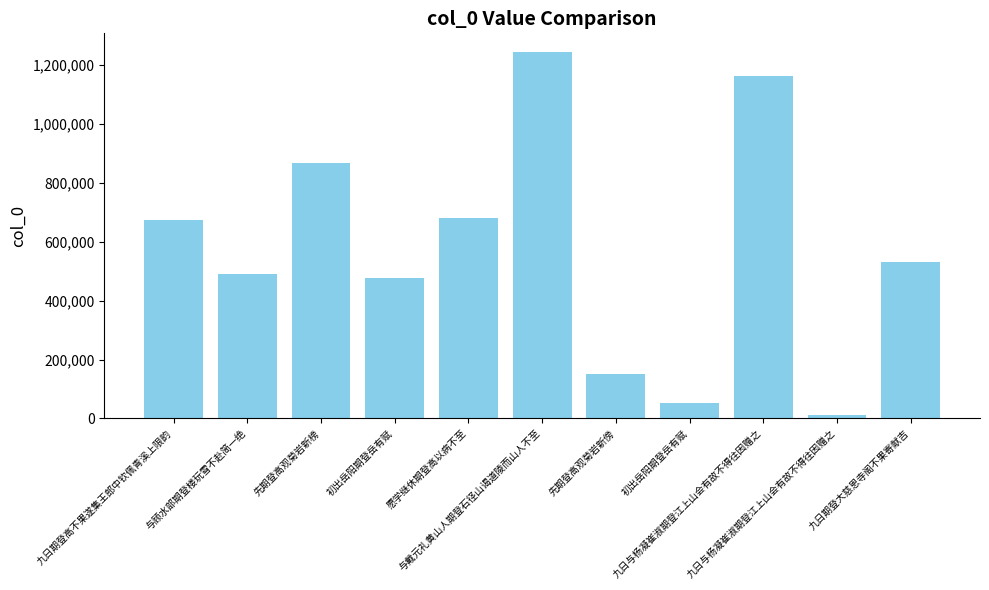

What is the sum of the values at 先期登高观菊岩新傍 and 九日与杨凝崔淑期登江上山会有故不得往因赠之?

1311233